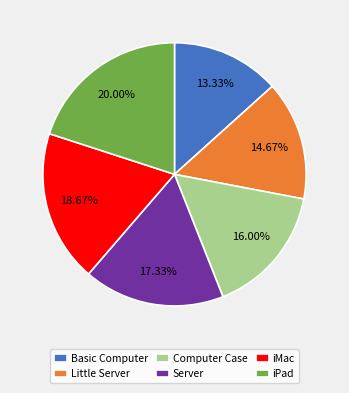

Which slice is the smallest?

Basic Computer